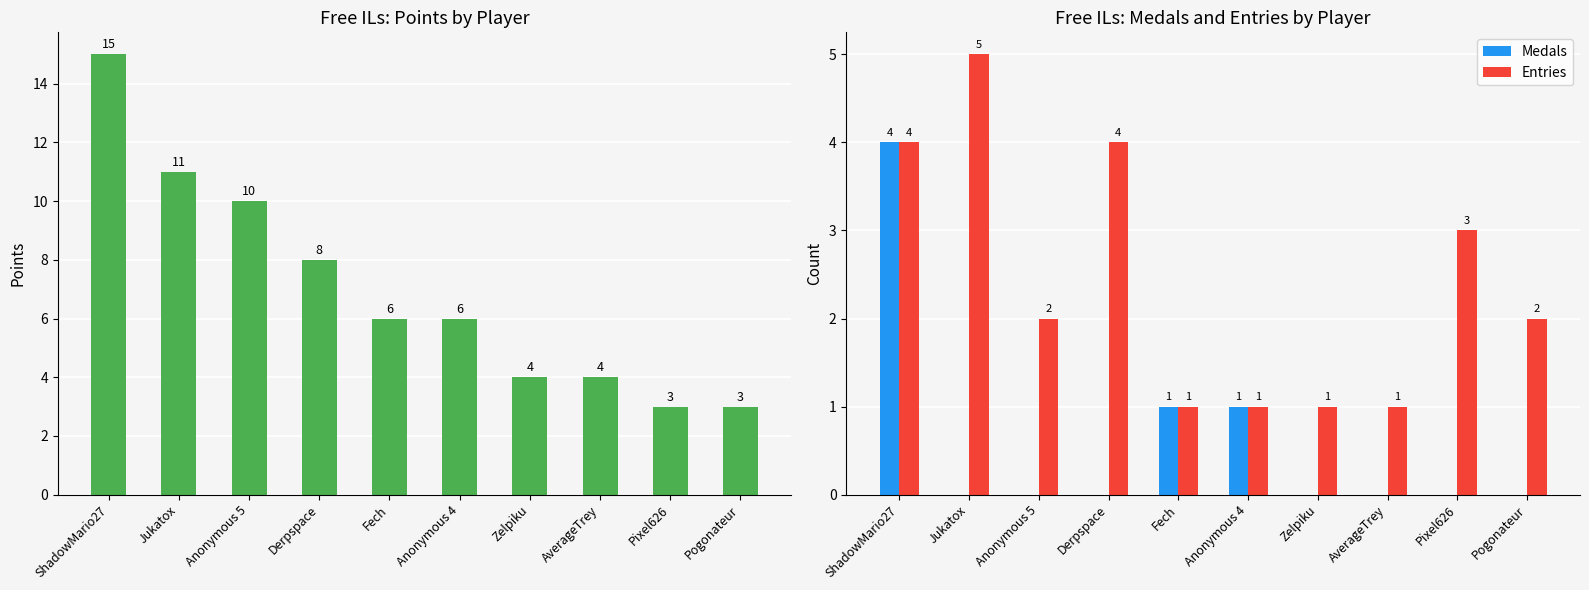

Reading left to right, transcribe all the data shown in this chart.

Points: 15	11	10	8	6	6	4	4	3	3
Medals: 4	0	0	0	1	1	0	0	0	0
Entries: 4	5	2	4	1	1	1	1	3	2